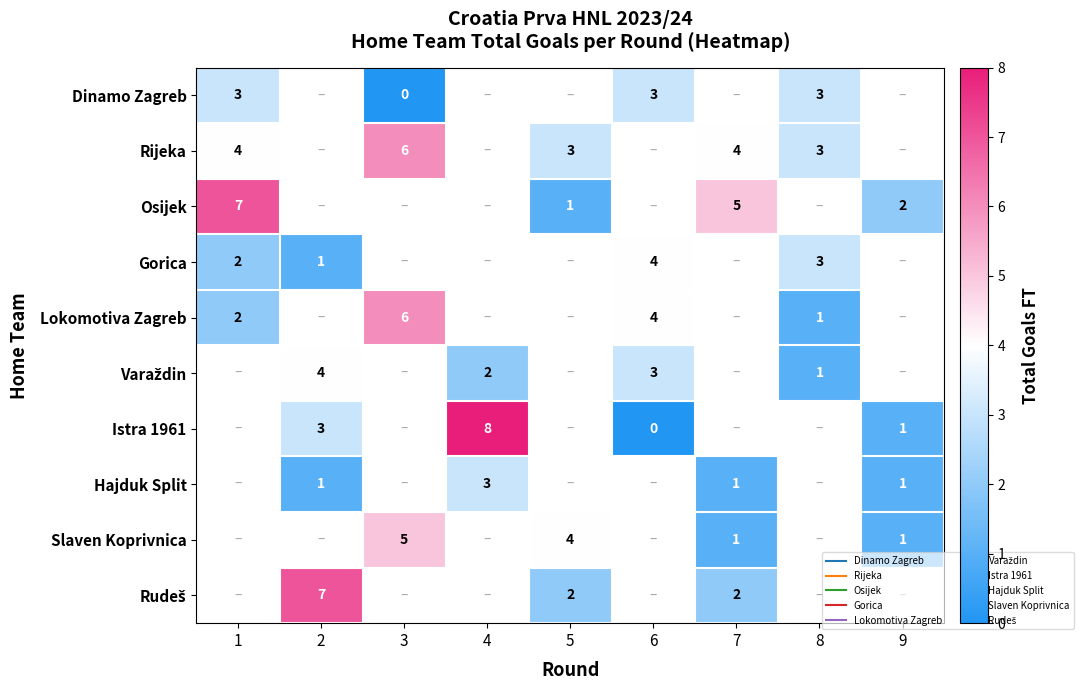

Between 7 and 2, which is larger?

2